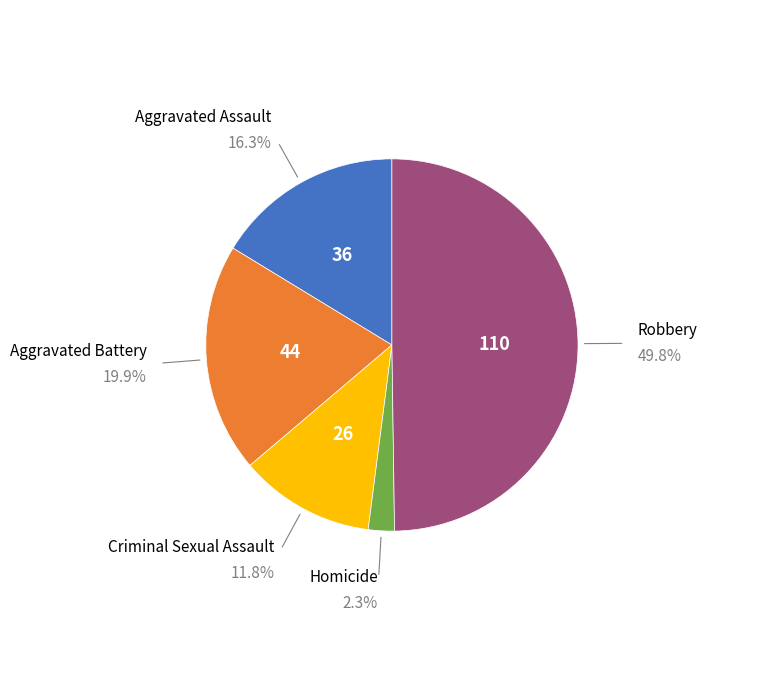

How many slices are in this pie chart?

5